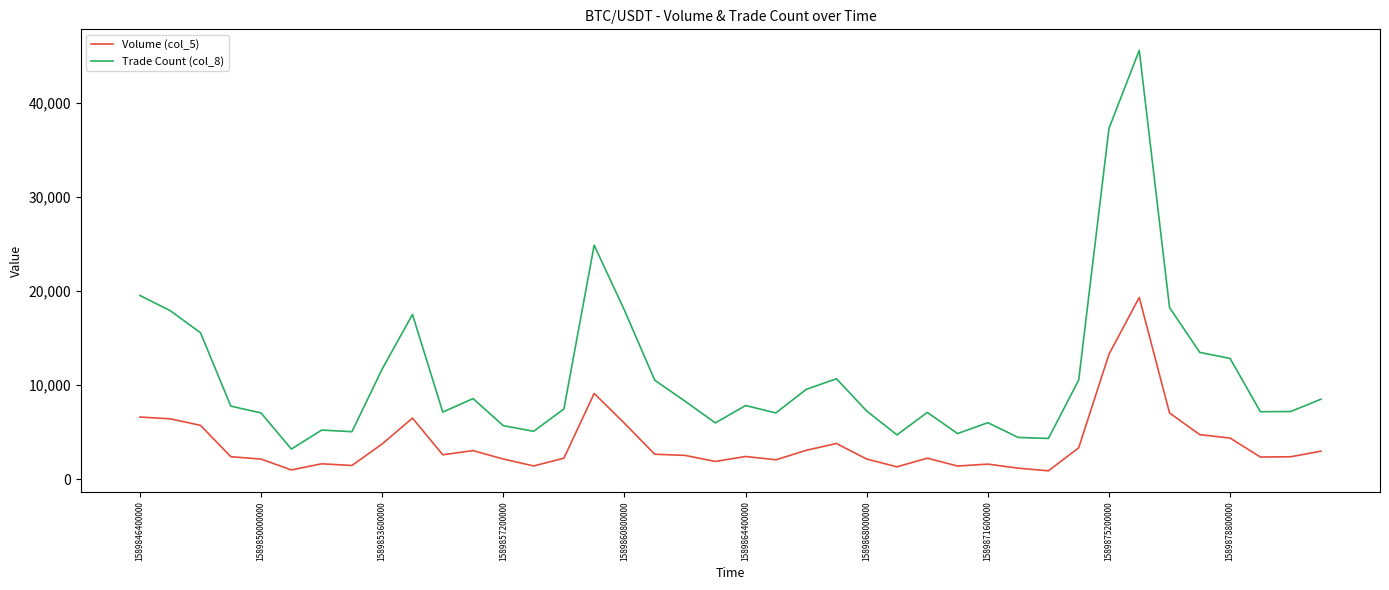

Which series has the largest total across all categories?

Trade Count (col_8)